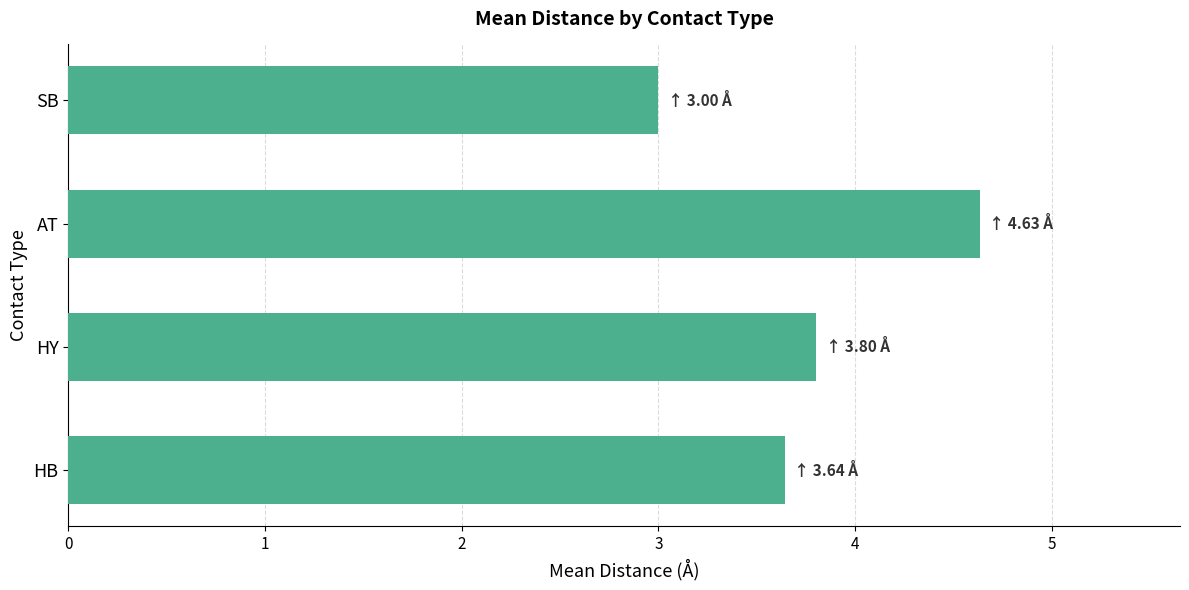

Count the values in the range 3 to 4.

3